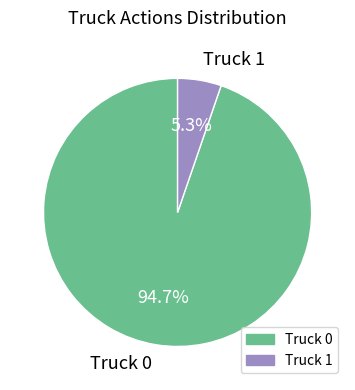

Combined, what portion of the pie is Truck 0 and Truck 1?

100.0%